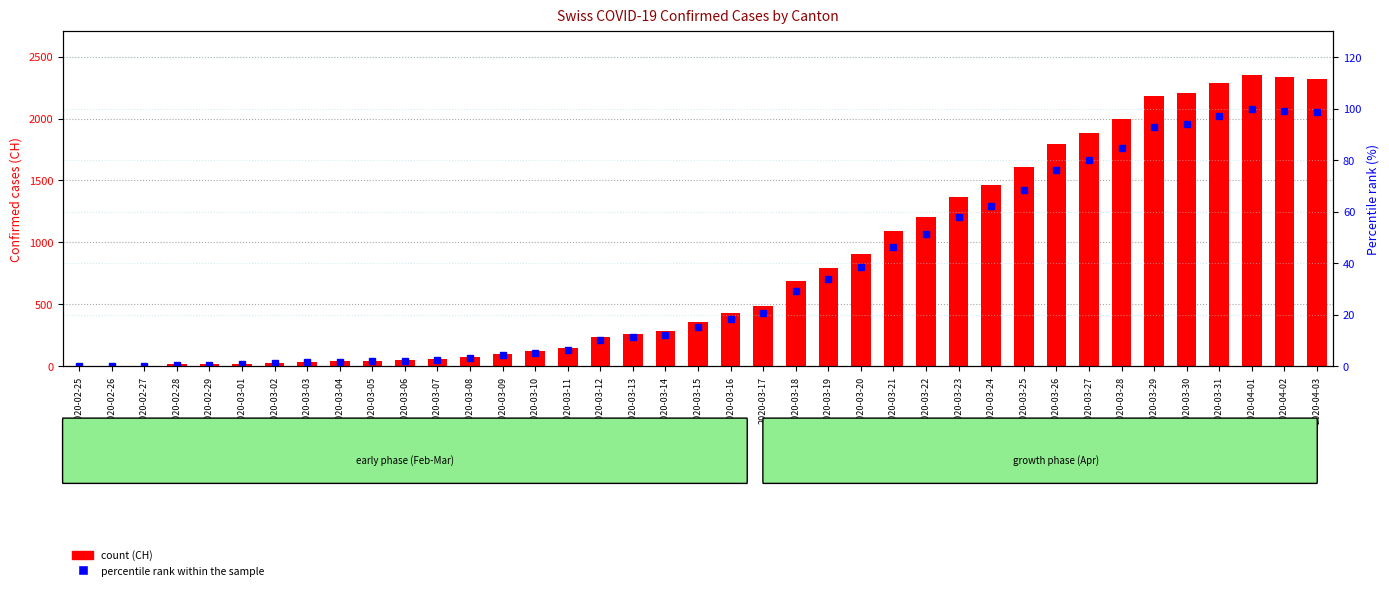

At how many categories does at least one series exceed 2028?

6